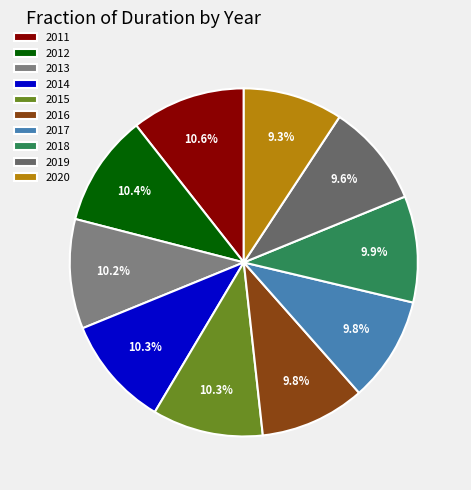

Is it true that 2016 is 10% of the pie?

True